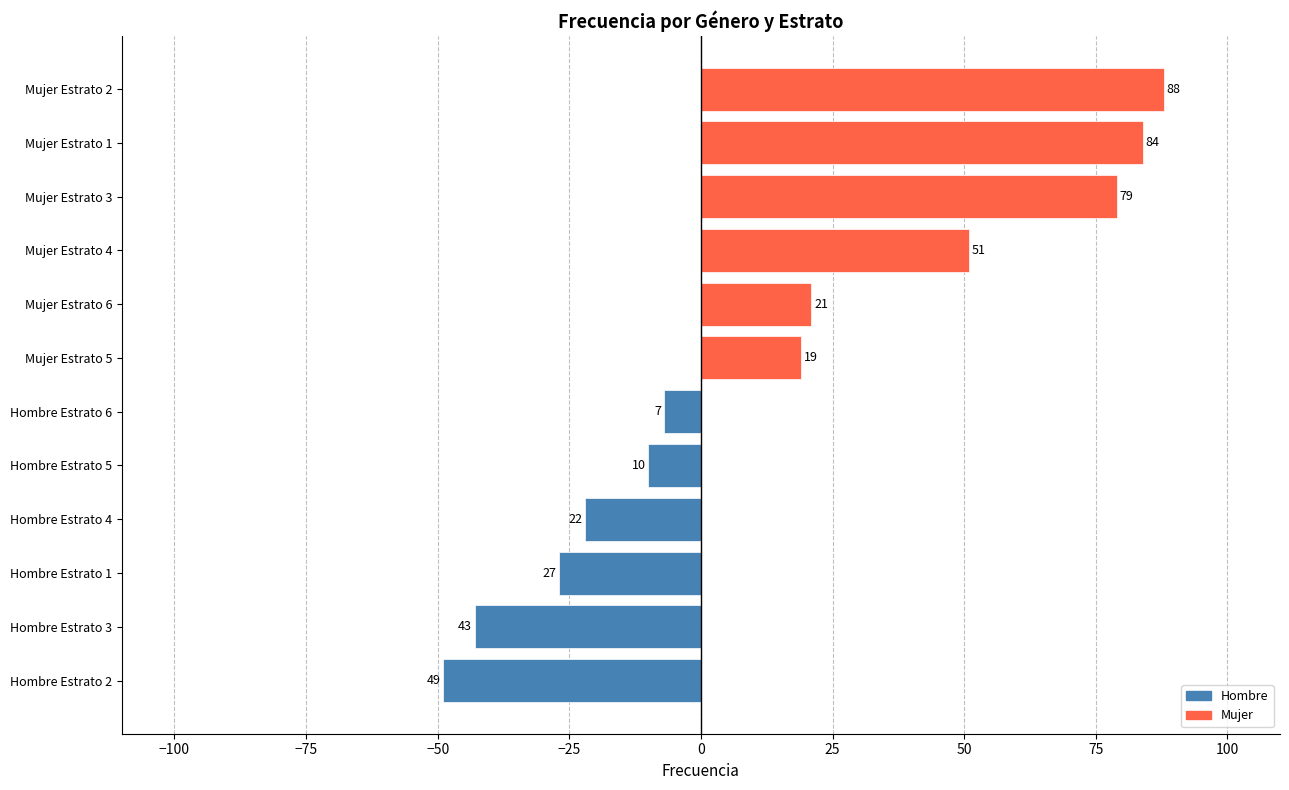

Which label corresponds to the largest value in the chart?

Mujer Estrato 2